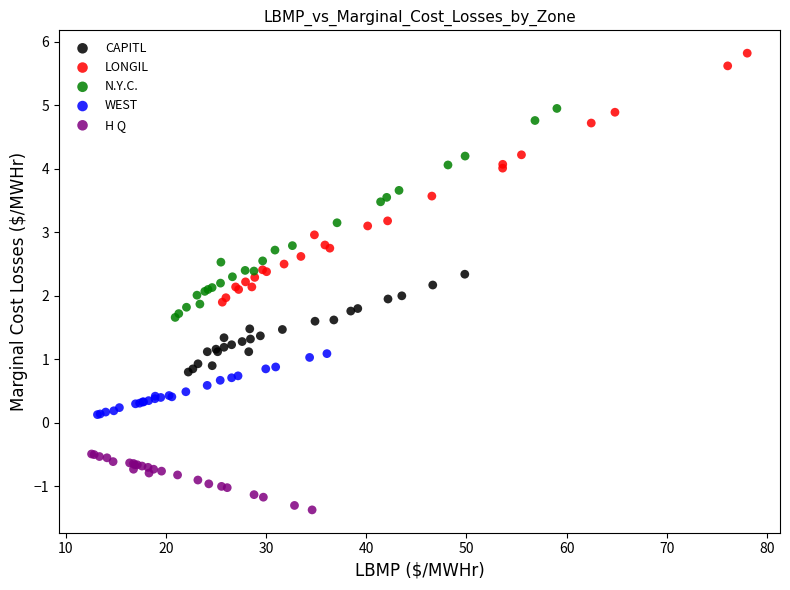

Which series contains the highest Y value?

LONGIL